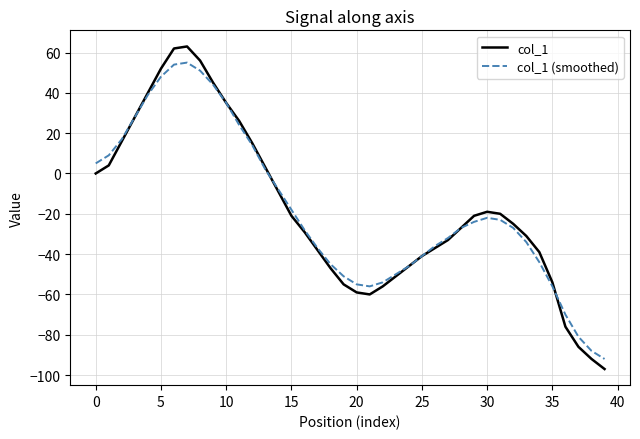

What is the minimum value shown in the chart?

-97